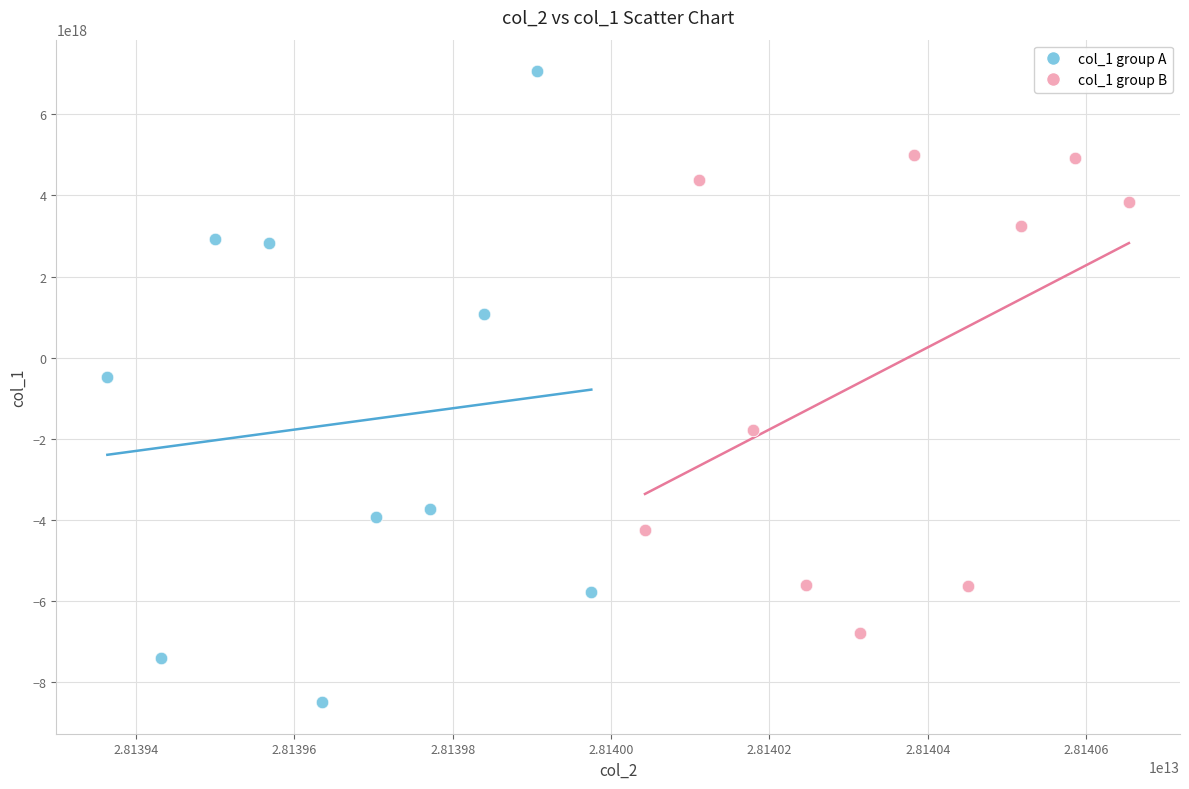

Which series has the widest spread of Y values?

col_1 group A